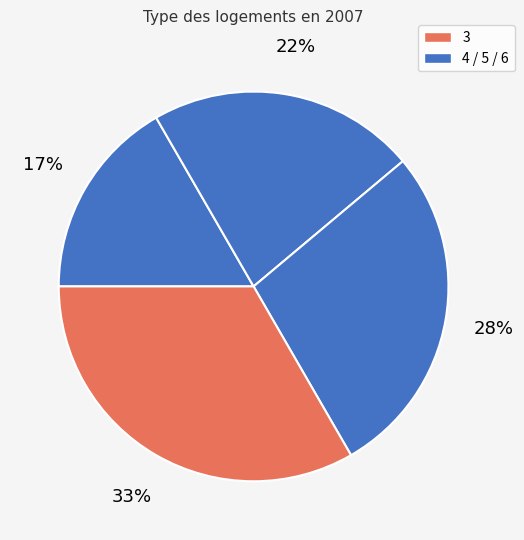

How many slices are in this pie chart?

4